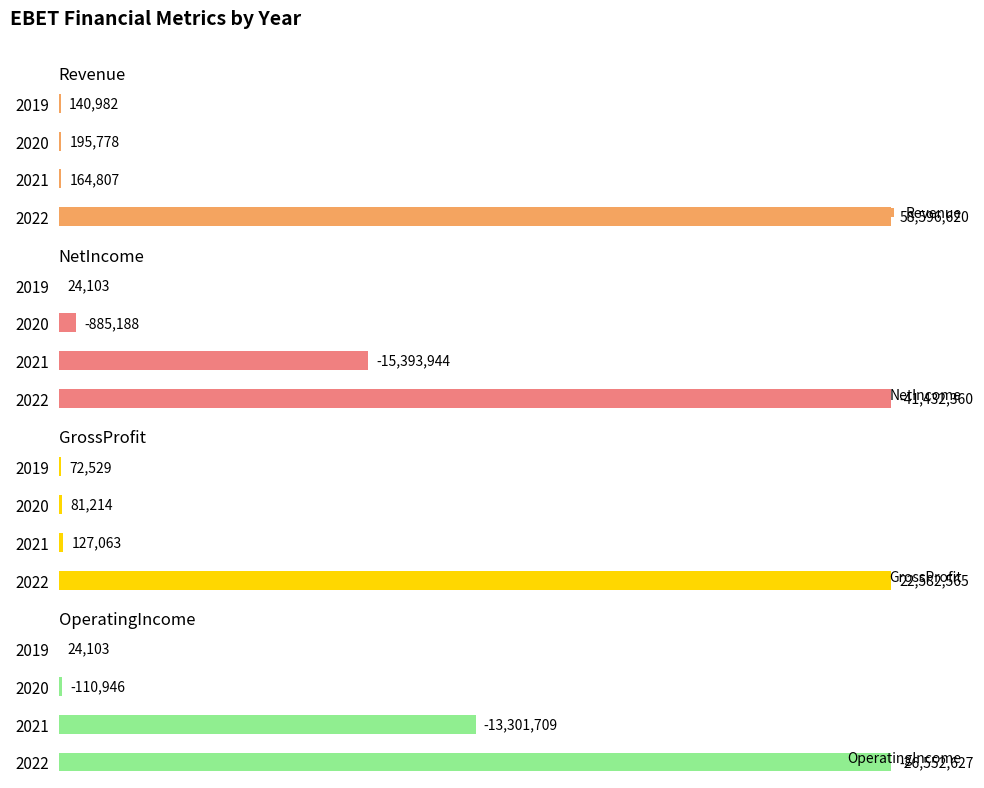

The OperatingIncome series shows 58.0 at 2022. True or false?

False